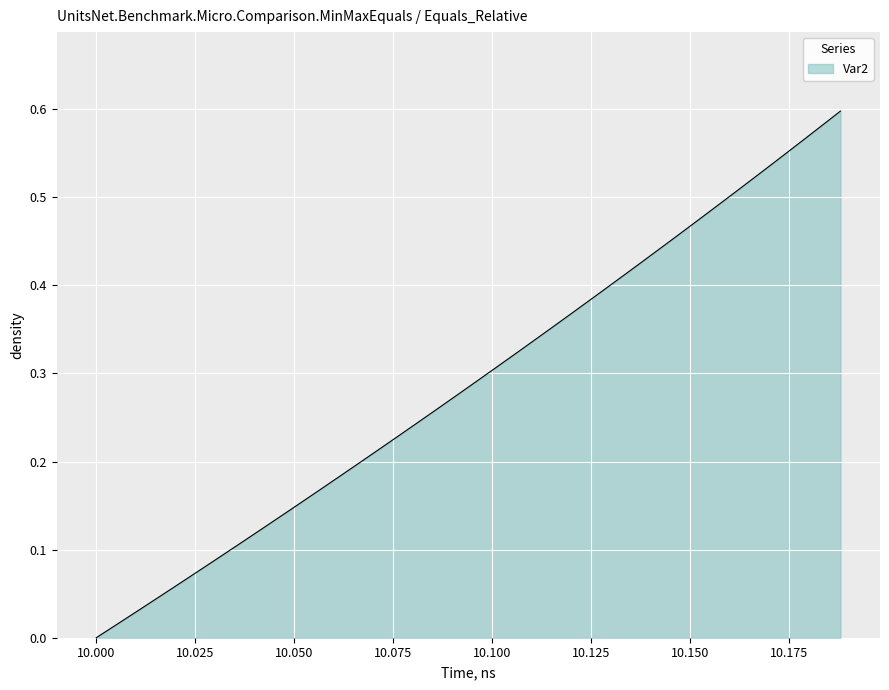

How many lines are shown in the chart?

1